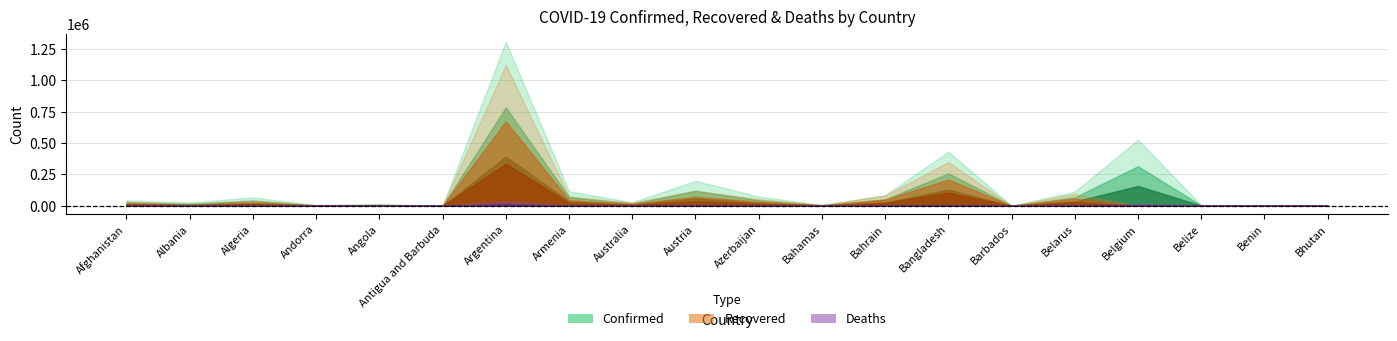

The Deaths series shows 1081 at Albania. True or false?

False